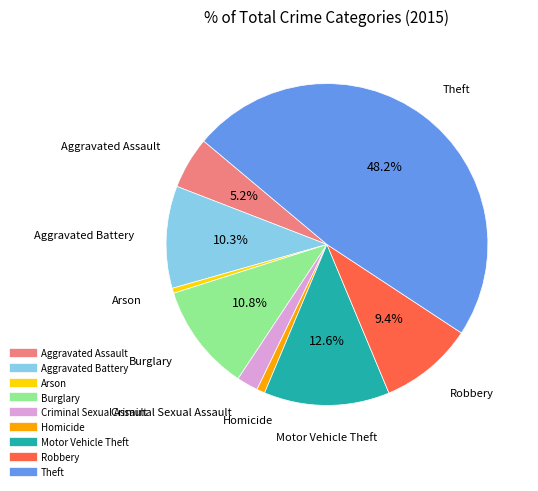

True or false: Homicide accounts for 1% of the total.

True